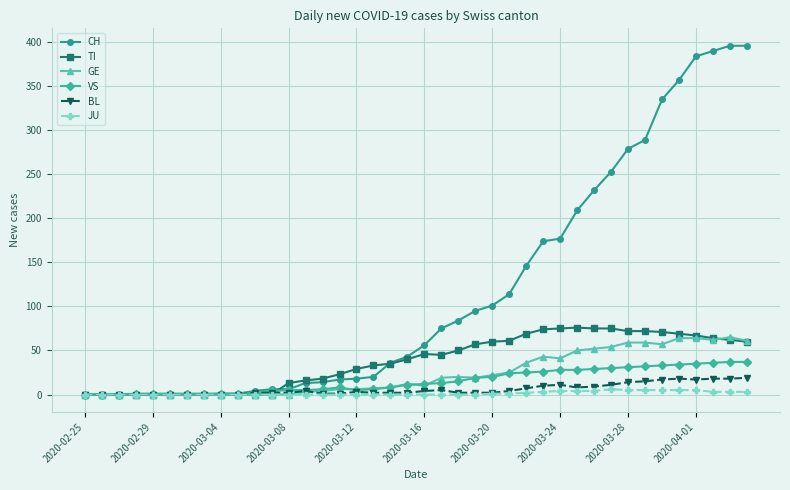

How many distinct data groups are displayed?

6